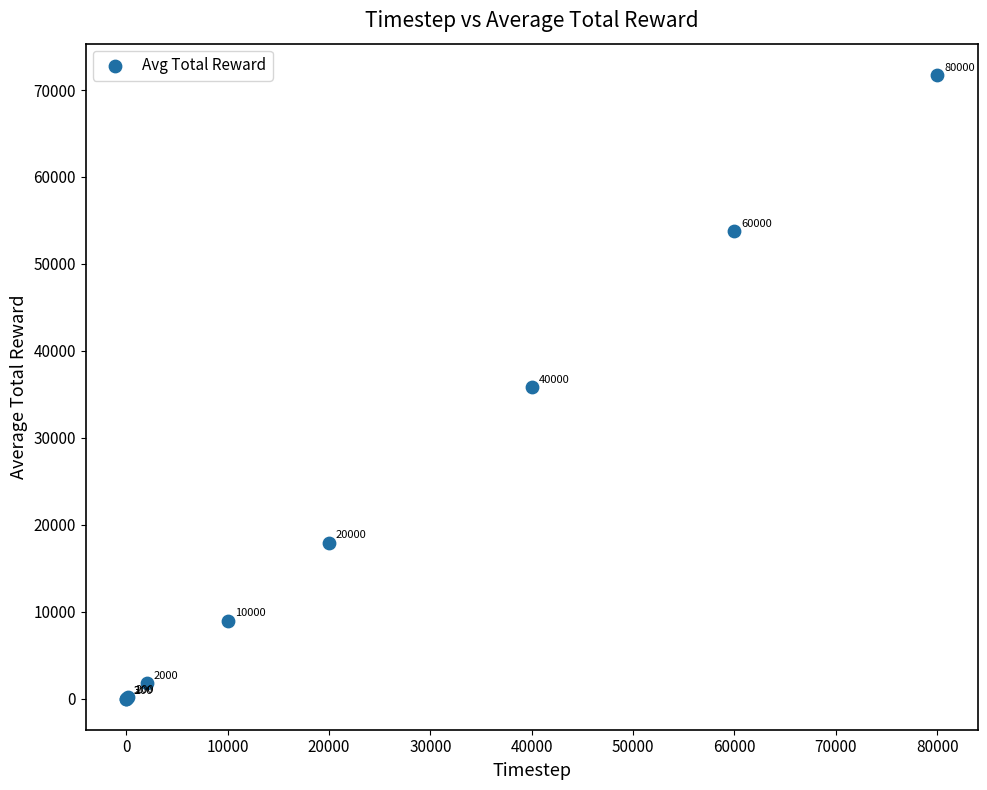

What Y value in the scatter plot is closest to 35875?

35877.1